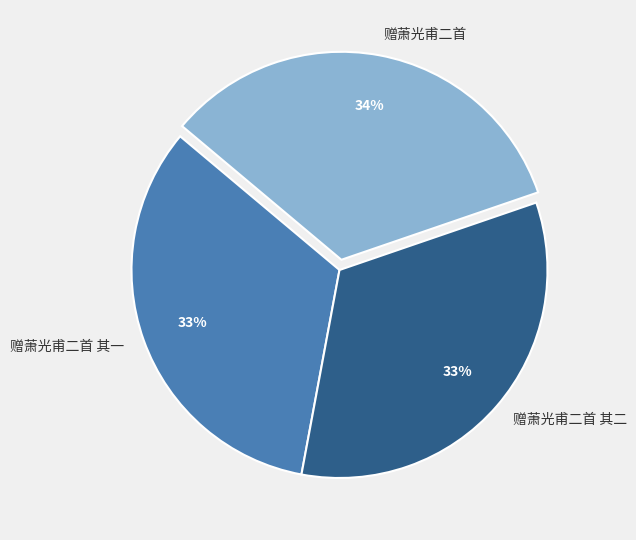

What is the ratio of the value at 赠萧光甫二首 其二 to the value at 赠萧光甫二首 其一?

1.0